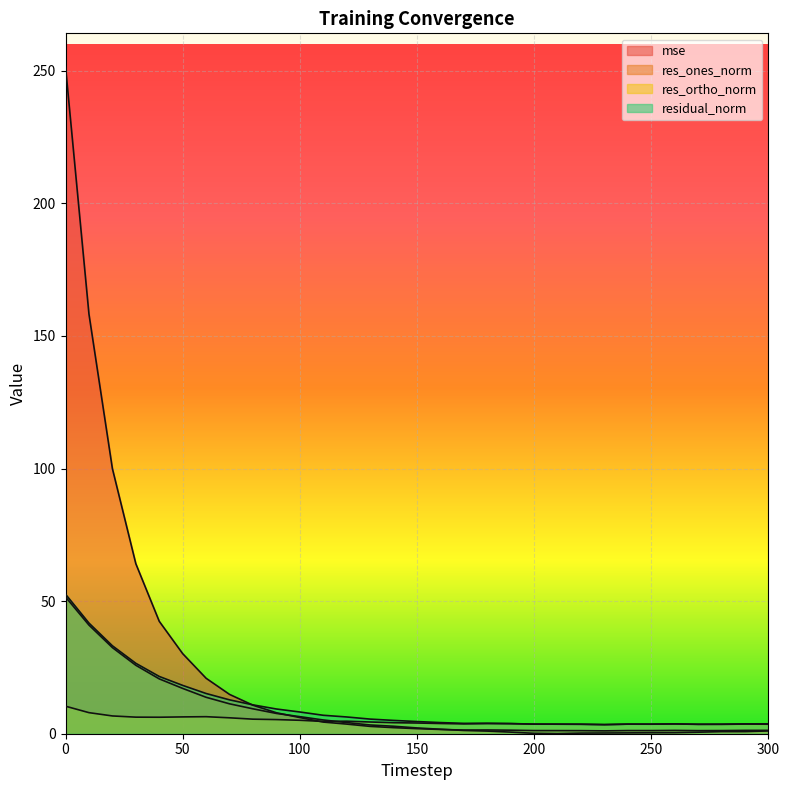

Reading left to right, extract all data points from this chart.

mse: 0=251.5	10=158.2	20=100.0	30=64.1	40=42.4	50=30.2	60=20.9	70=14.8	80=10.8	90=7.9	100=6.1	110=4.4	120=3.6	130=2.8	140=2.3	150=1.9	160=1.6	170=1.4	180=1.4	190=1.3	200=1.2	210=1.2	220=1.2	230=1.1	240=1.2	250=1.2	260=1.3	270=1.2	280=1.2	290=1.3	300=1.3
res_ones_norm: 0=51.6	10=41.0	20=32.5	30=25.8	40=20.7	50=17.1	60=13.7	70=11.3	80=9.4	90=7.6	100=6.4	110=5.2	120=4.2	130=3.3	140=2.8	150=2.2	160=1.7	170=1.2	180=1.0	190=0.6	200=0.2	210=0.0	220=0.2	230=0.3	240=0.3	250=0.4	260=0.4	270=0.6	280=0.8	290=0.8	300=1.1
res_ortho_norm: 0=10.4	10=7.9	20=6.7	30=6.2	40=6.2	50=6.3	60=6.4	70=6.0	80=5.5	90=5.3	100=5.1	110=4.6	120=4.7	130=4.4	140=4.2	150=4.0	160=3.8	170=3.7	180=3.8	190=3.8	200=3.6	210=3.6	220=3.6	230=3.4	240=3.6	250=3.6	260=3.7	270=3.5	280=3.5	290=3.6	300=3.6
residual_norm: 0=52.6	10=41.7	20=33.2	30=26.6	40=21.6	50=18.2	60=15.2	70=12.8	80=10.9	90=9.3	100=8.2	110=7.0	120=6.3	130=5.5	140=5.0	150=4.6	160=4.2	170=3.9	180=3.9	190=3.8	200=3.6	210=3.6	220=3.6	230=3.4	240=3.6	250=3.6	260=3.7	270=3.6	280=3.6	290=3.7	300=3.7